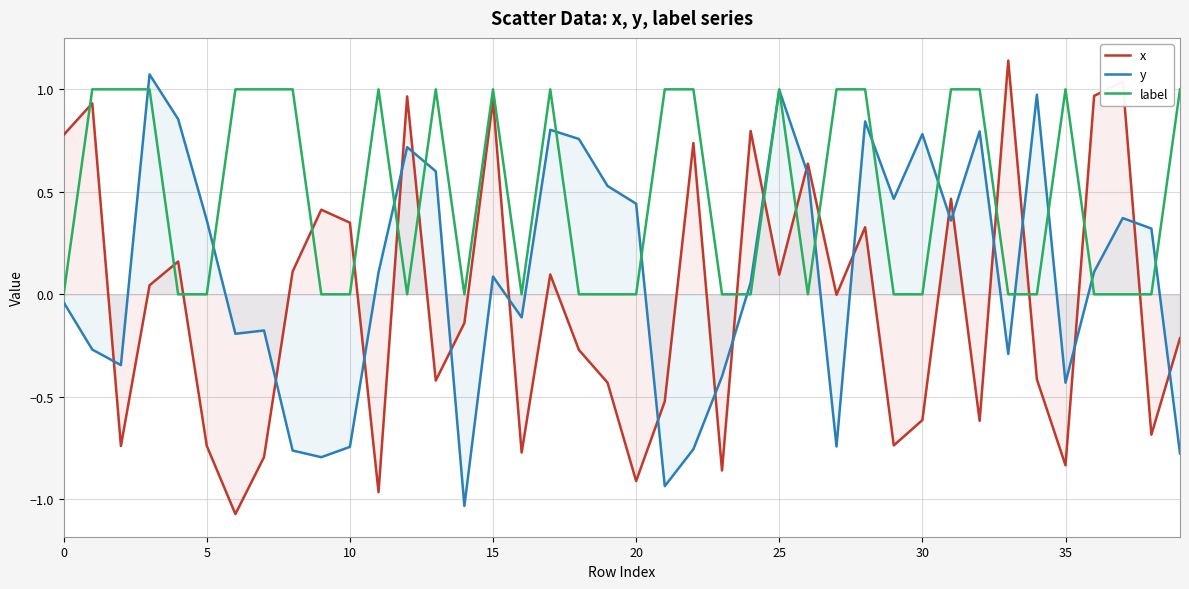

What is the average value of the label series?

0.5